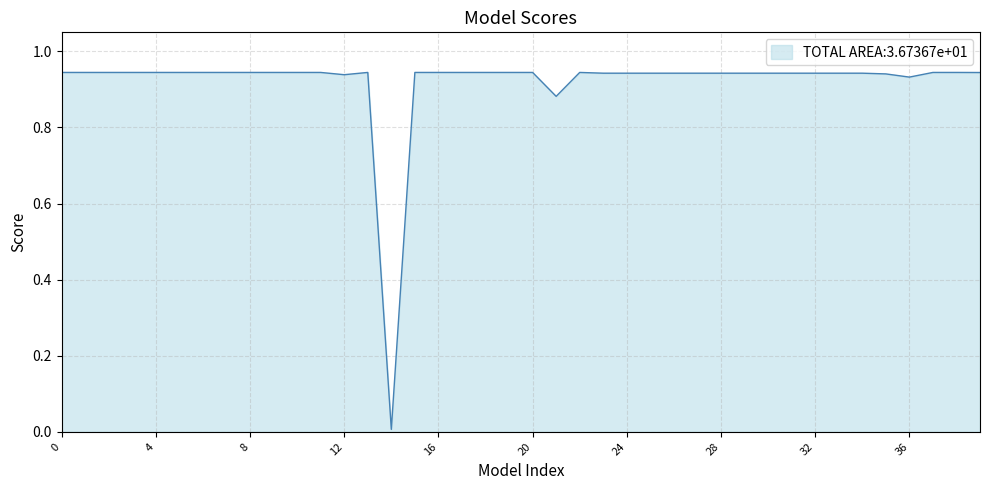

Does the chart have visible grid lines?

Yes